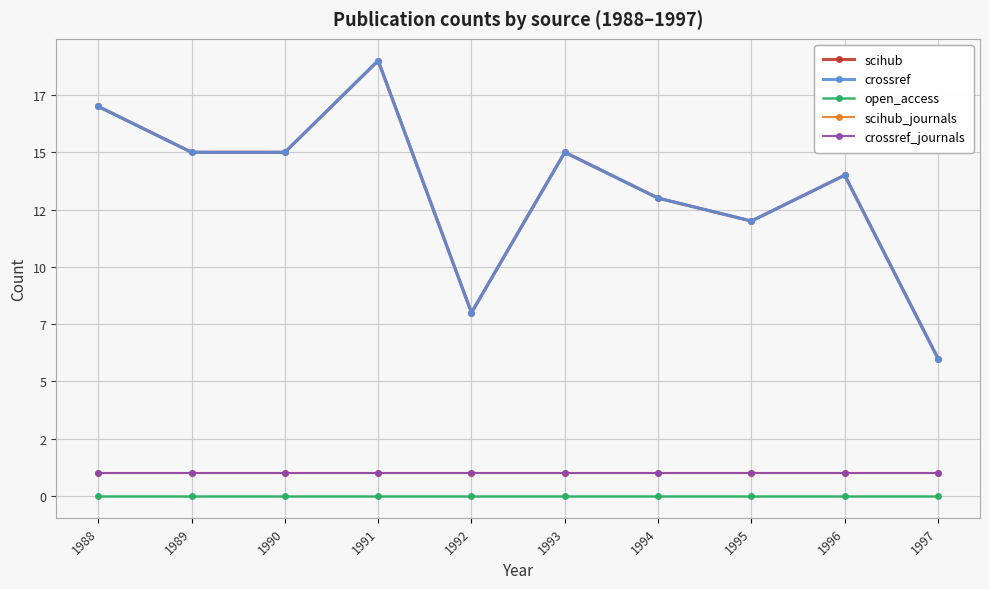

At which category is the sum across all series the highest?

1991